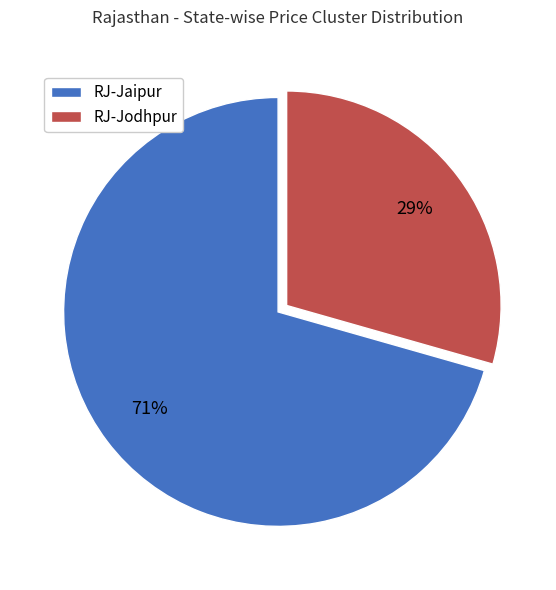

Do RJ-Jodhpur and RJ-Jaipur together represent more than half of the pie?

Yes